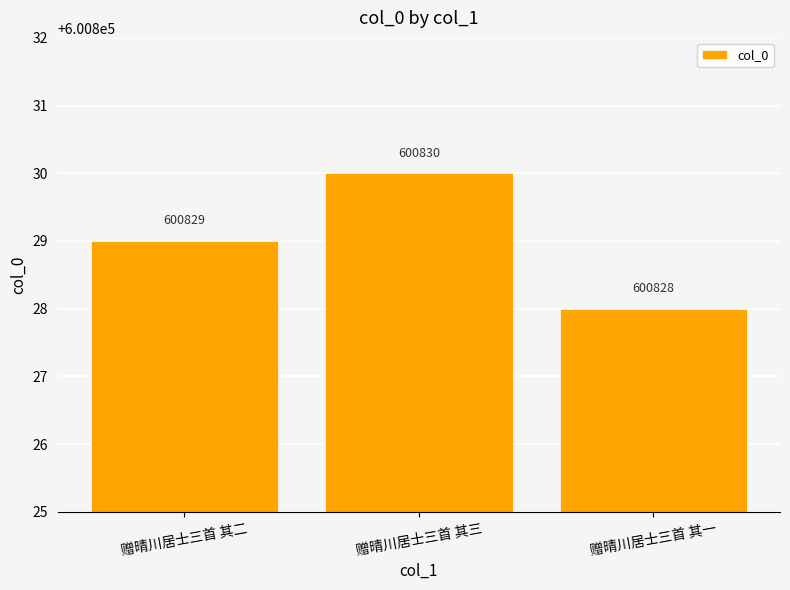

Rank the categories by value from lowest to highest.

赠晴川居士三首 其一, 赠晴川居士三首 其二, 赠晴川居士三首 其三